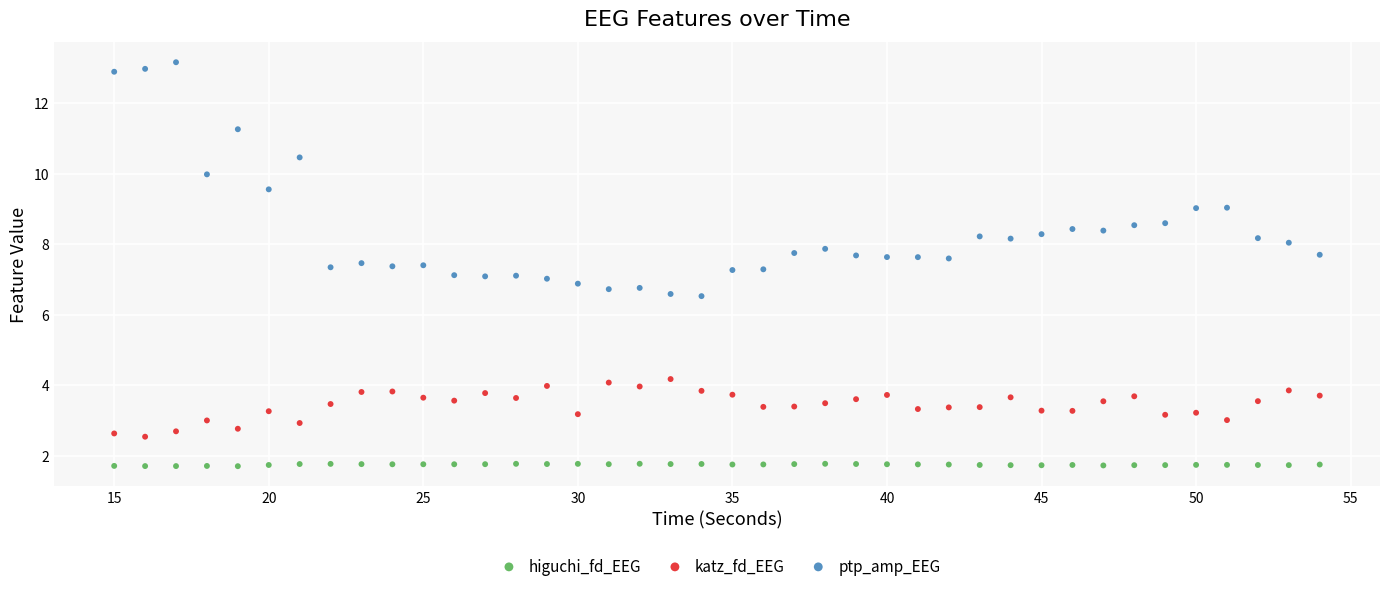

Which series has the largest Y range (max minus min)?

ptp_amp_EEG